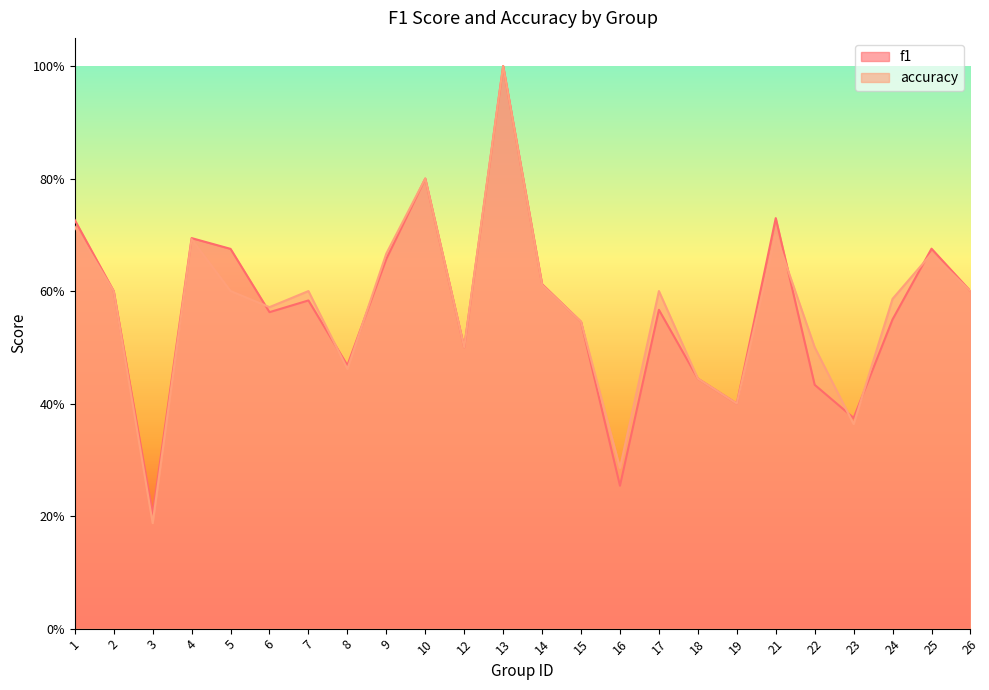

What is the sum of the f1 values at 13 and 14?

1.6